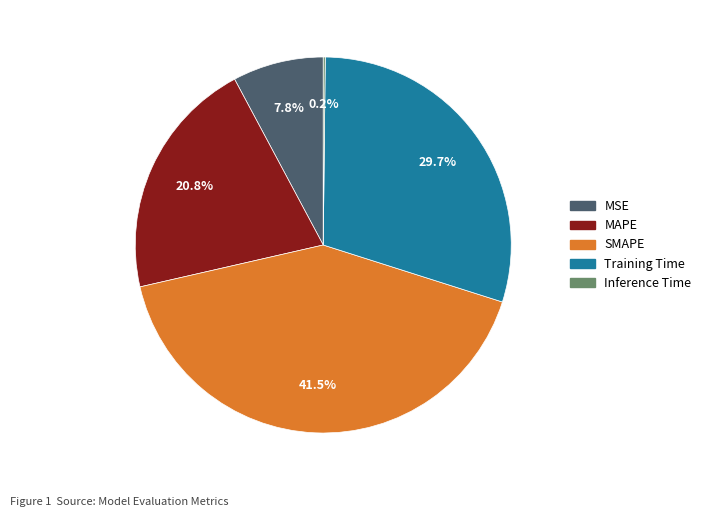

What is the ratio of the value at MSE to the value at MAPE?

0.4